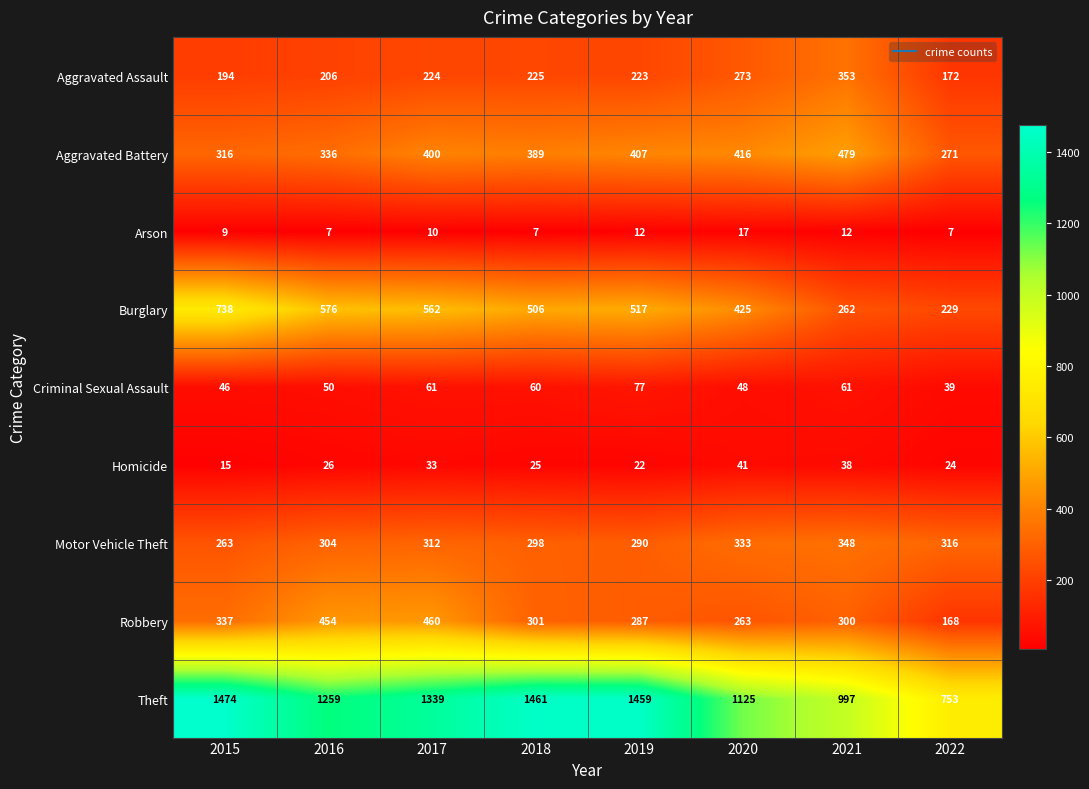

Which series changed the most between 2016 and 2018?

Theft